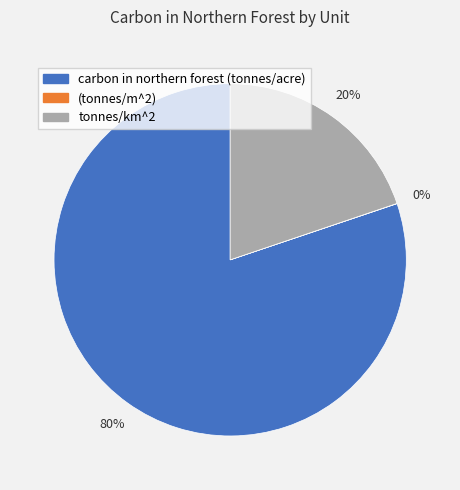

To the nearest percent, what is the average slice percentage?

33%